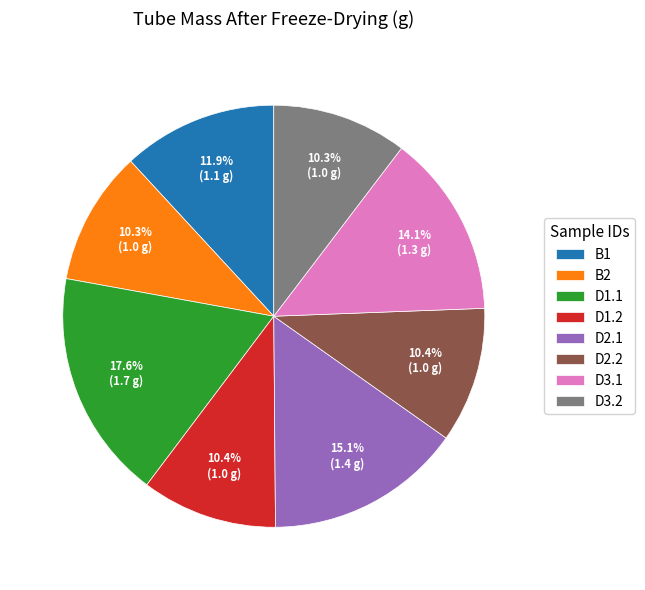

What percentage is NOT represented by D3.1?

85.9%